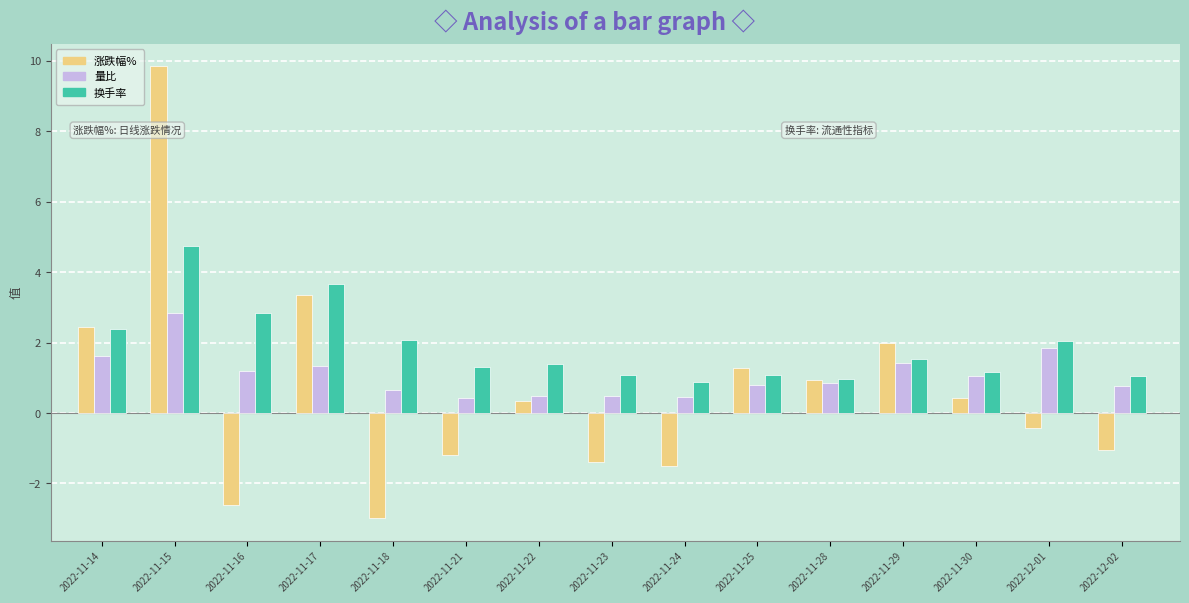

What is the label of the 15th bar from the right?

2022-11-14